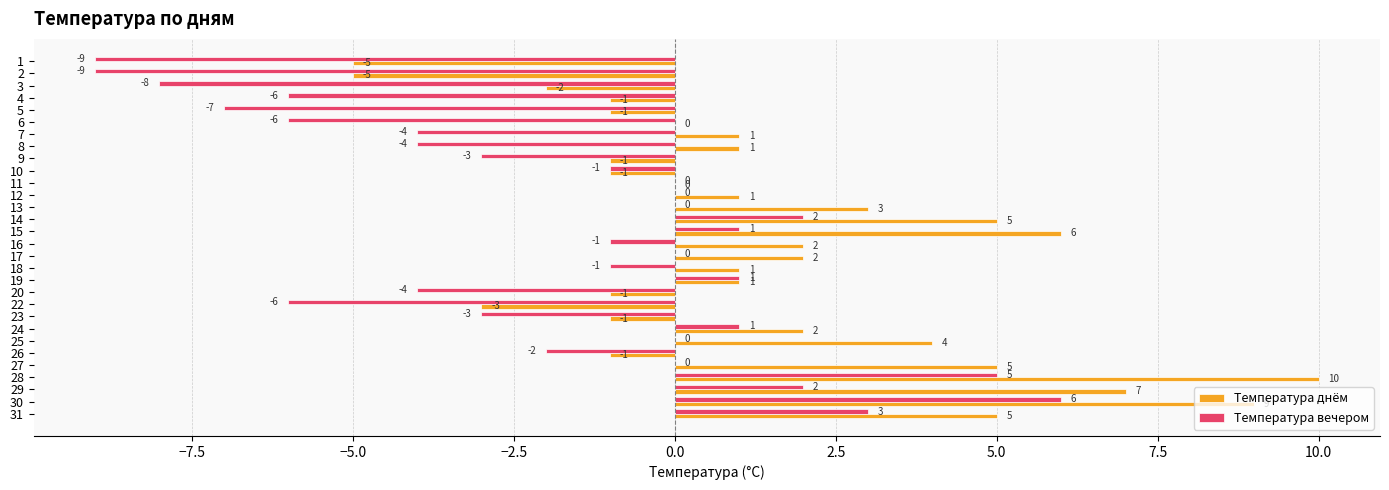

What is the maximum value for Температура днём?

10